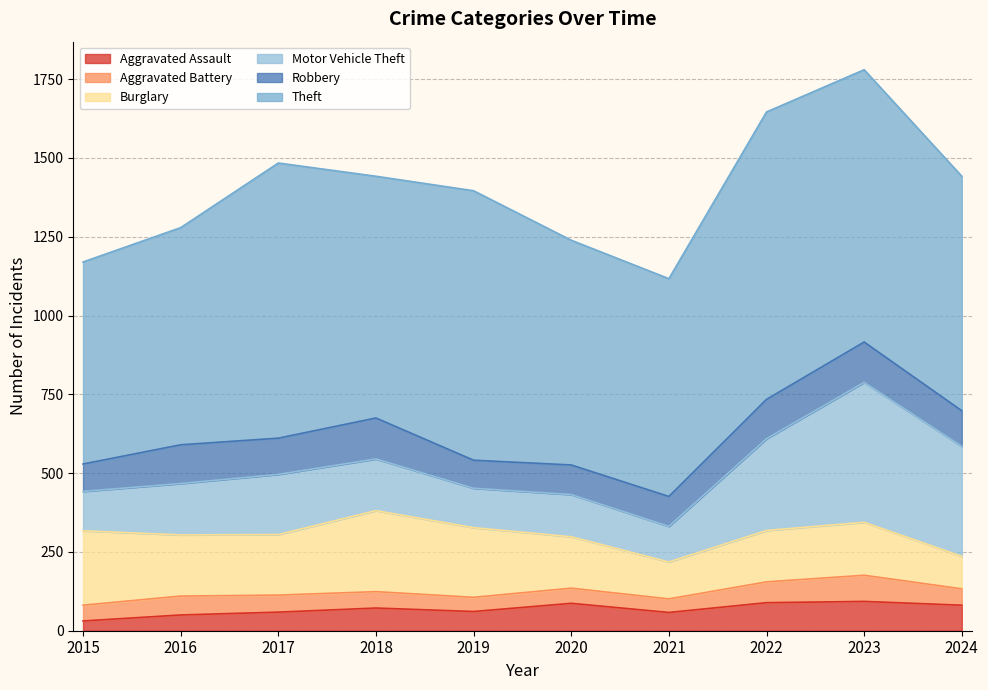

True or false: Aggravated Battery has a value of 50 at 2015.

True